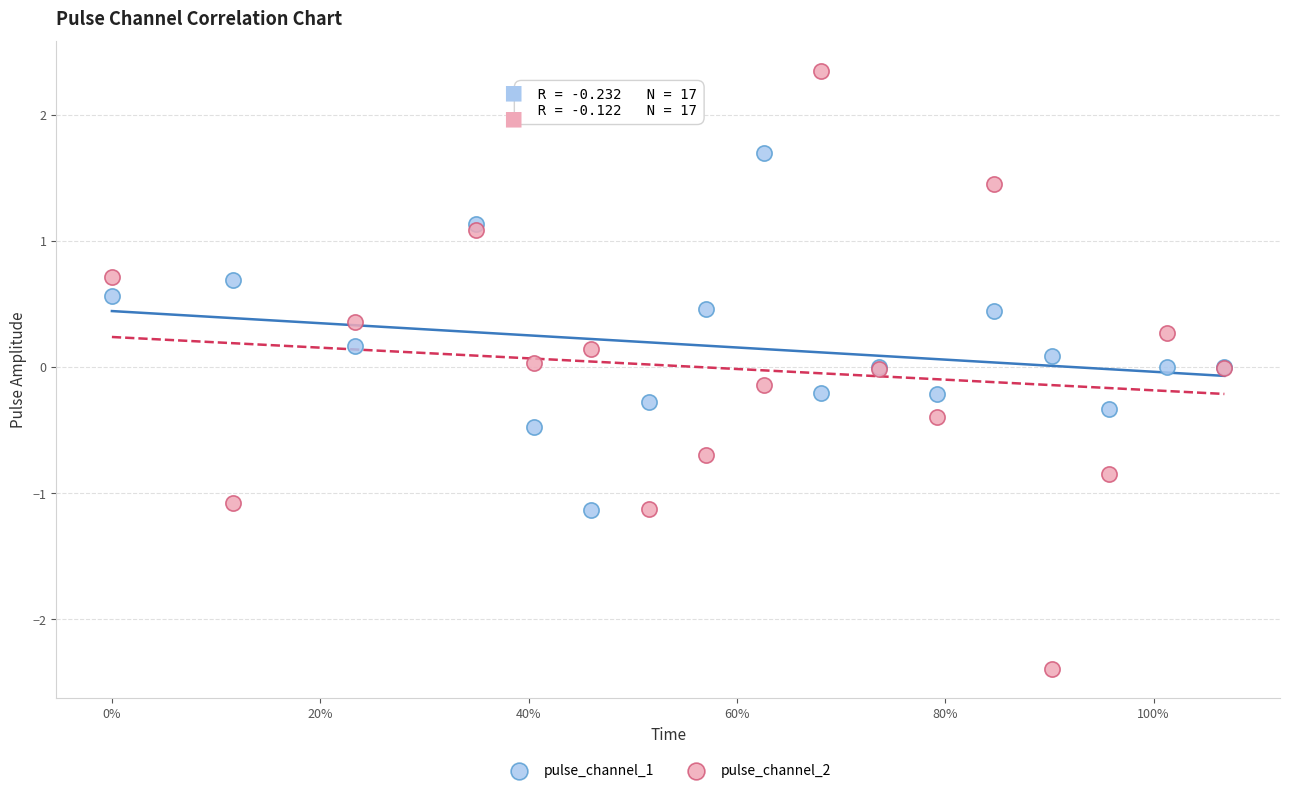

Which series contains the highest Y value?

pulse_channel_2